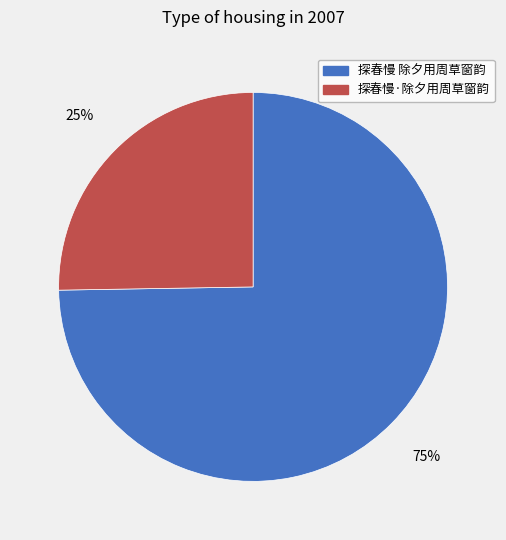

Which category accounts for the majority?

探春慢 除夕用周草窗韵